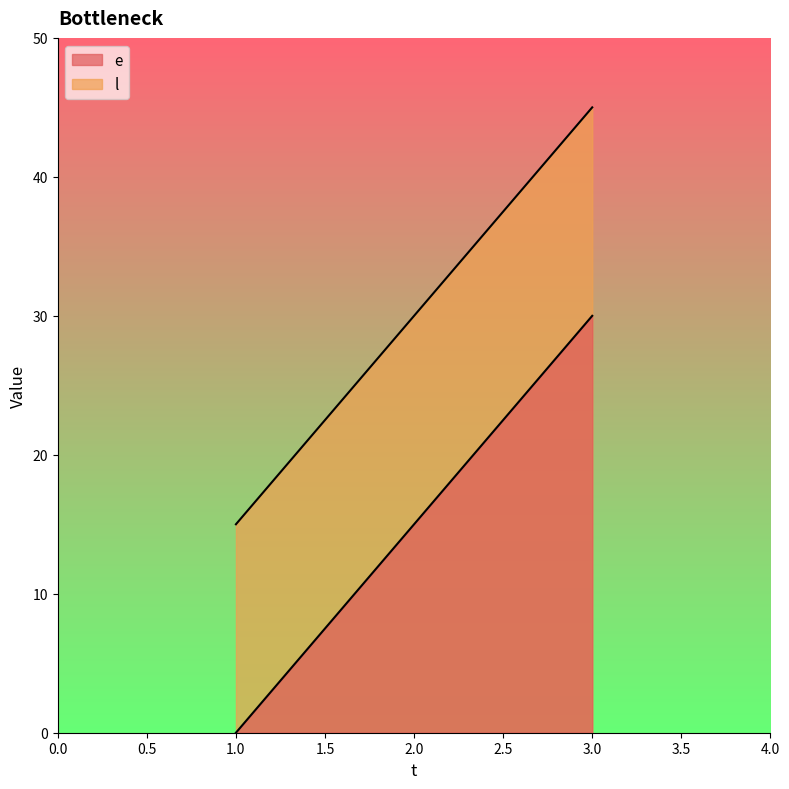

At which label does e reach its minimum?

1